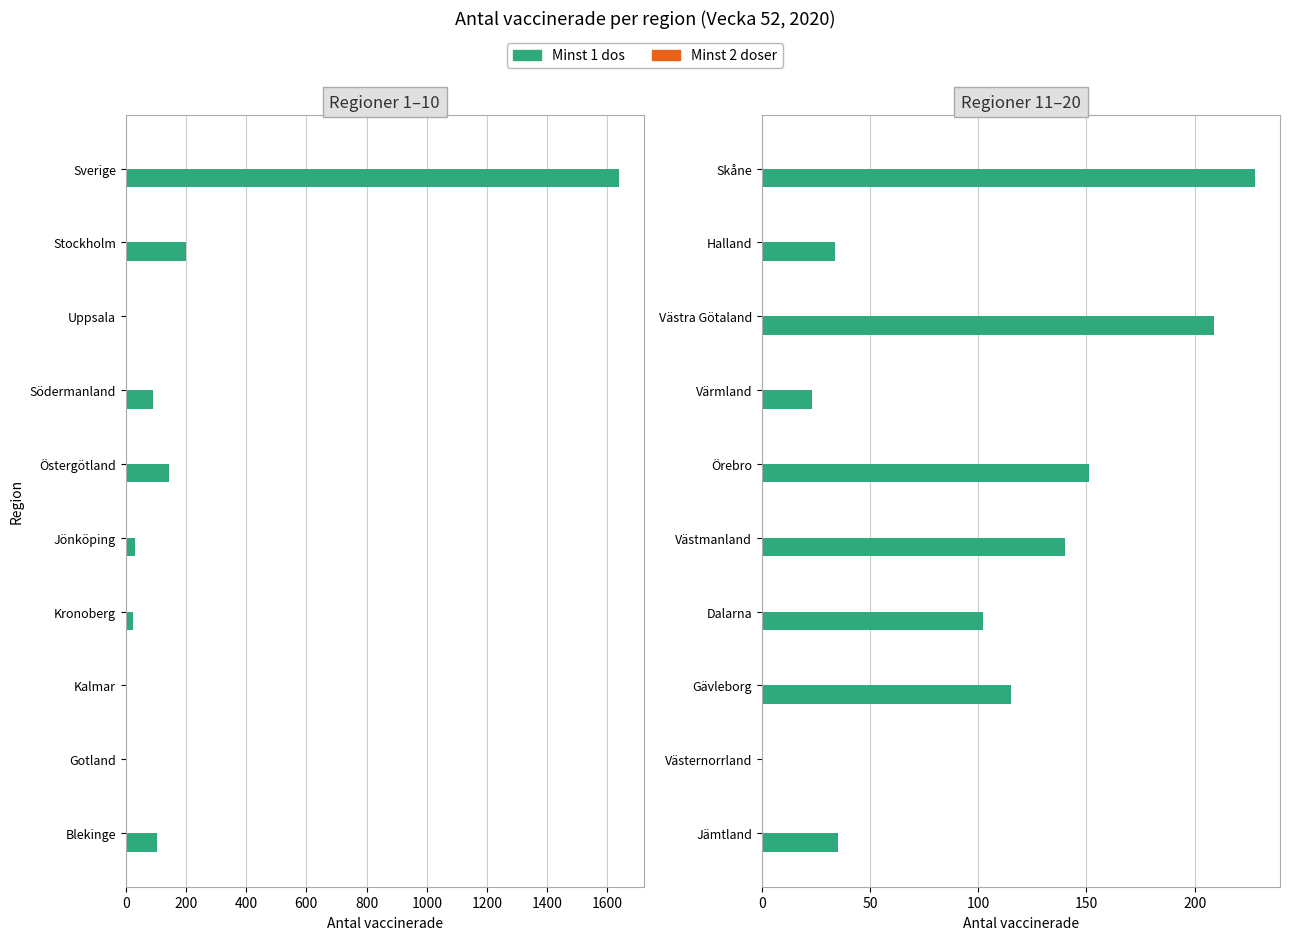

How many distinct data groups are displayed?

2